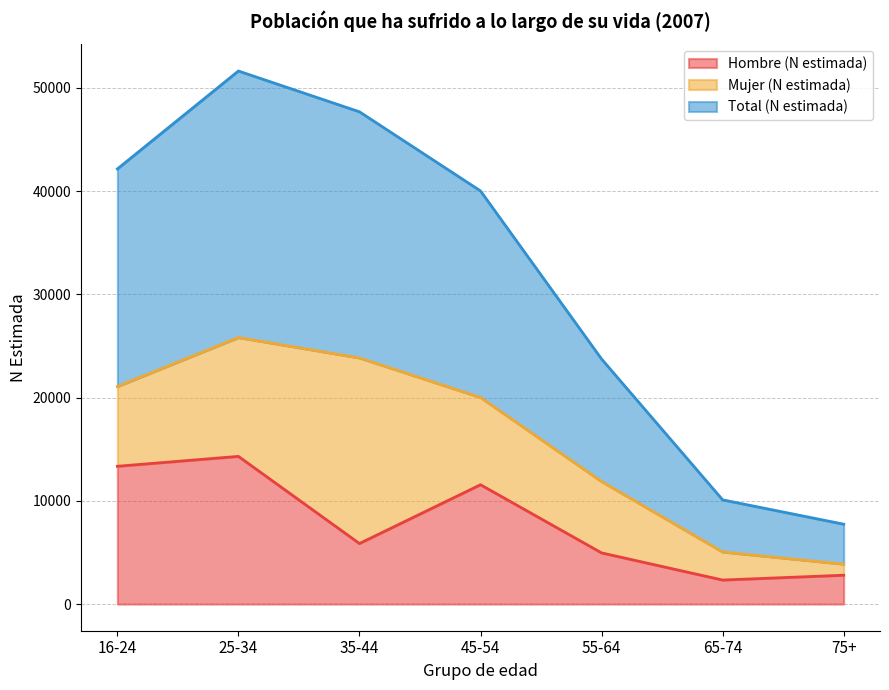

True or false: Total (N estimada) has more than 1 points higher than both neighbors.

False